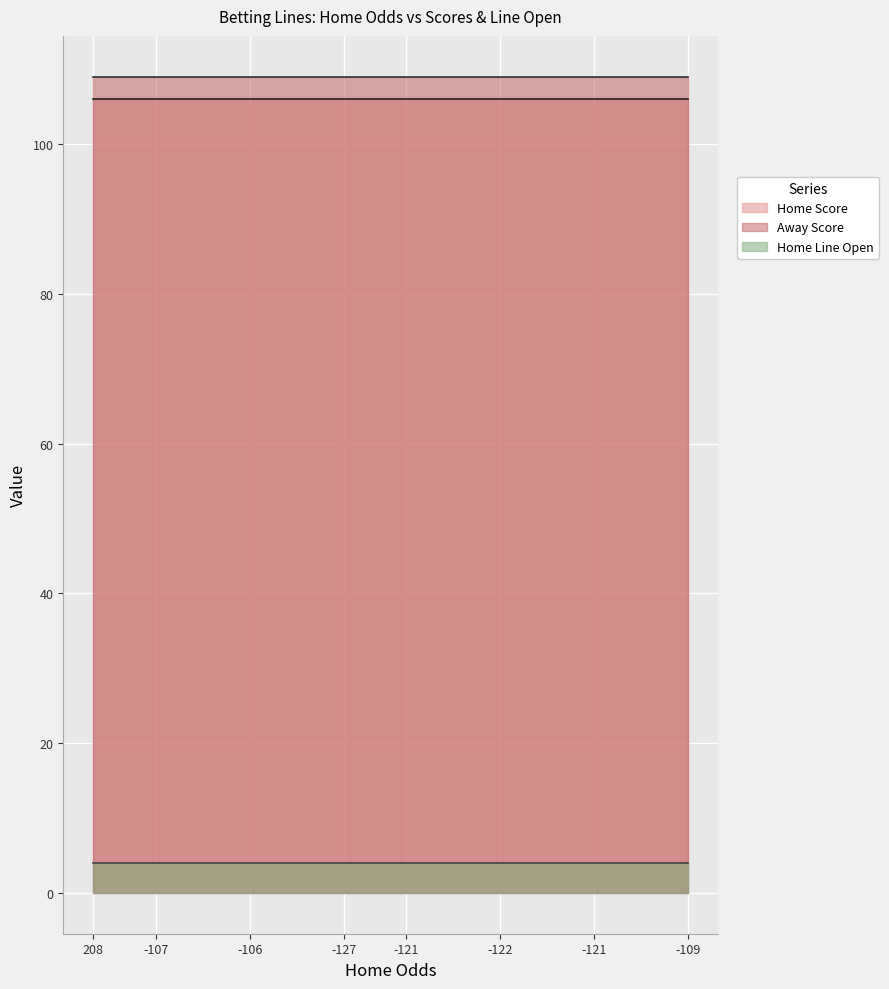

True or false: Away Score and Home Score intersect in this chart.

False